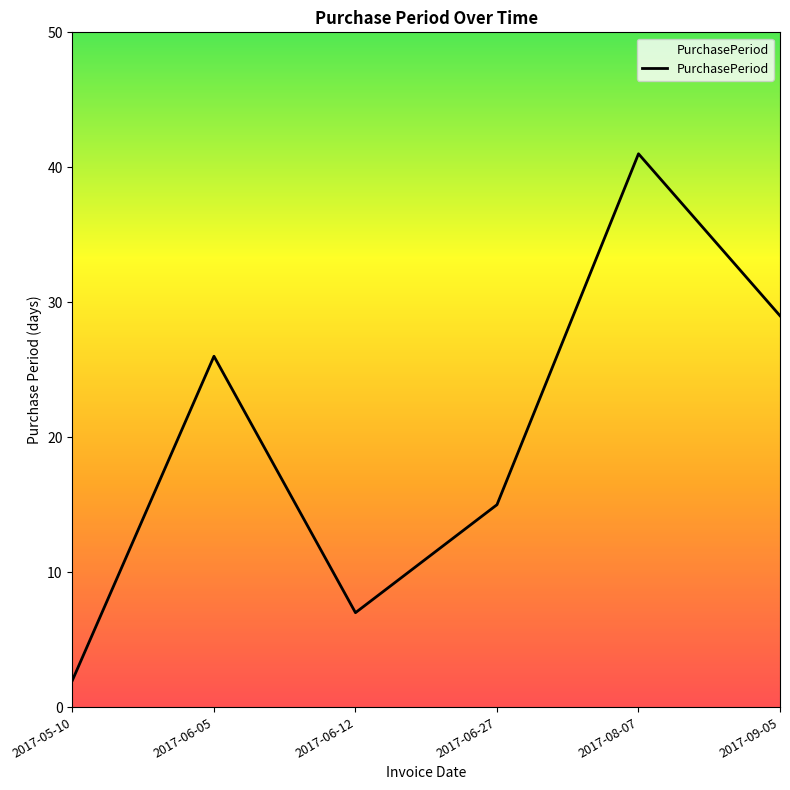

What position from the left is 2017-06-12?

3